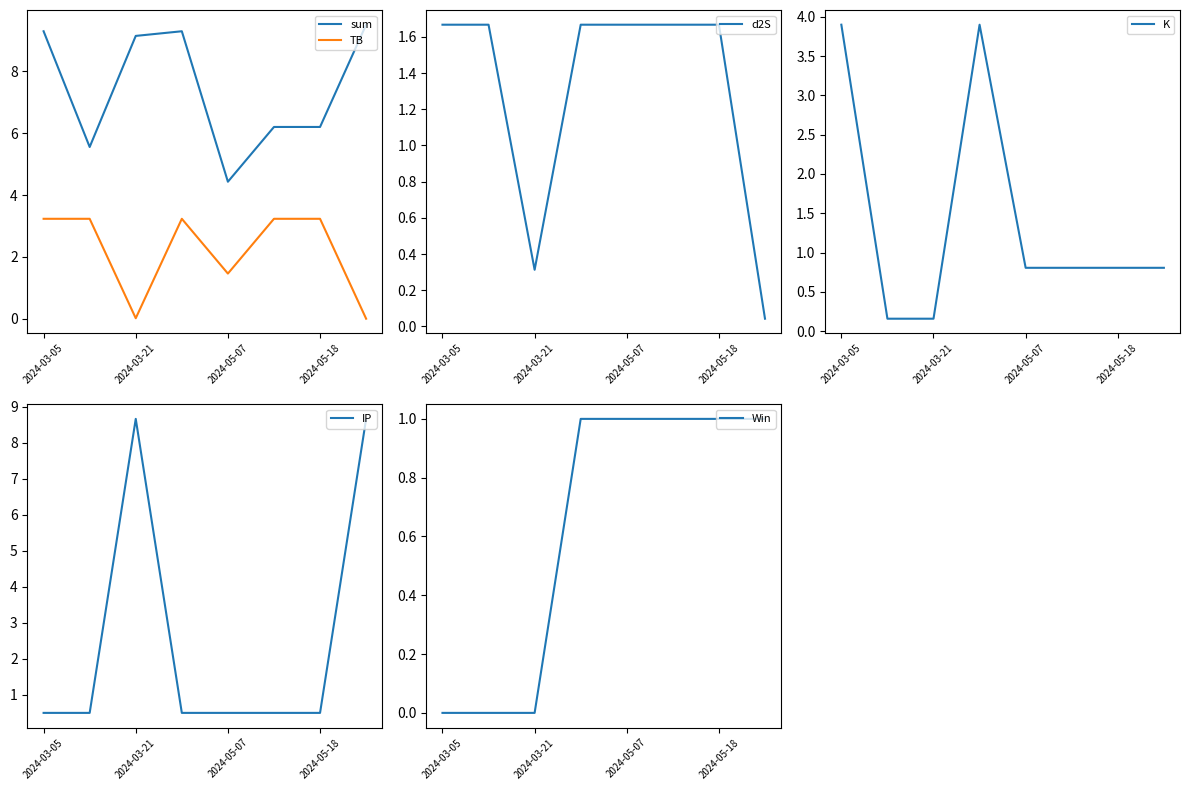

True or false: TB has a value of 0.0 at 2024-03-21.

True